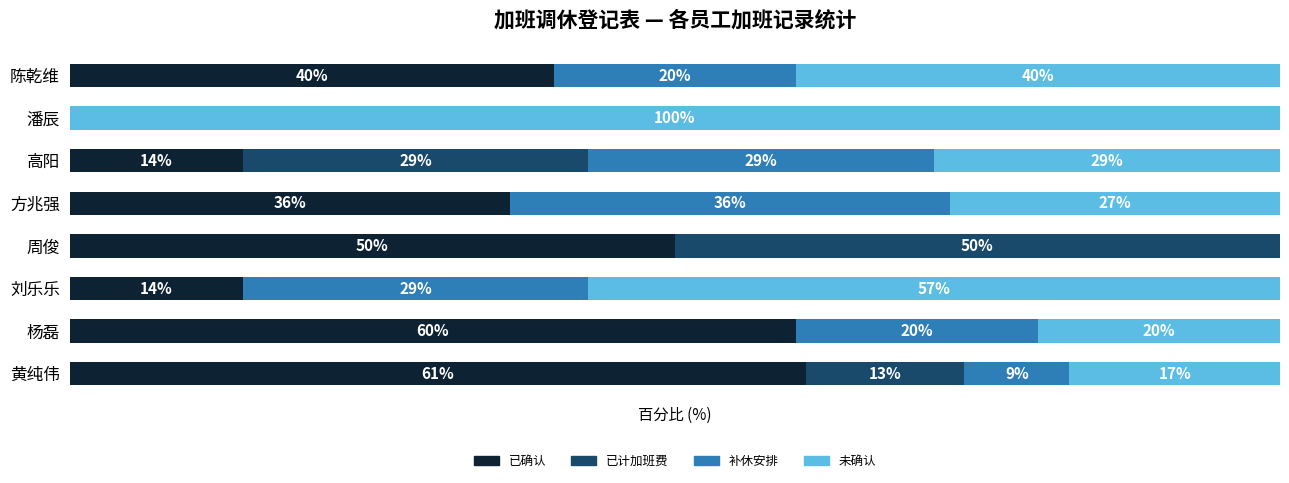

At which label is 已确认 closest to 30?

方兆强